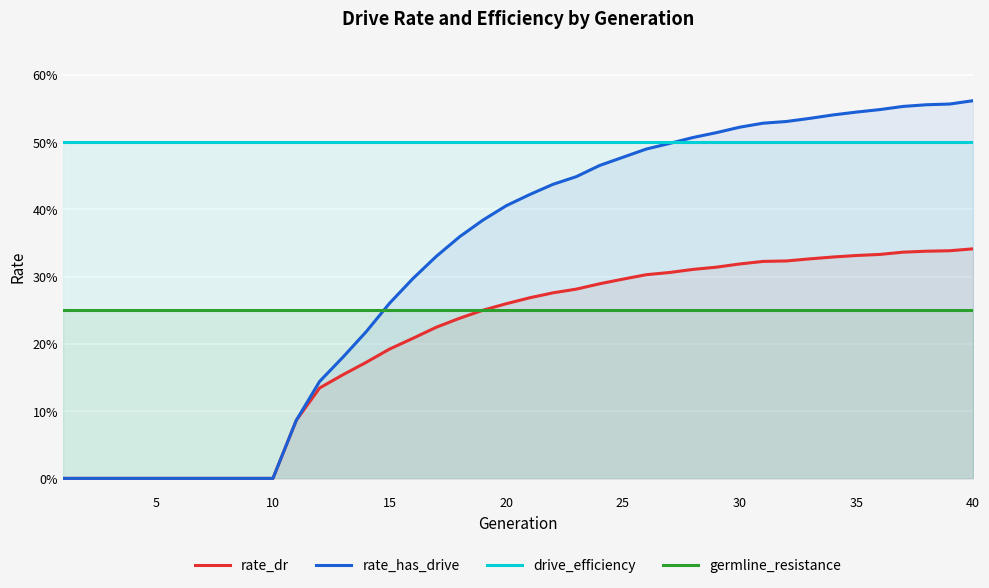

List the series in order of their peak value, highest first.

rate_has_drive, drive_efficiency, rate_dr, germline_resistance